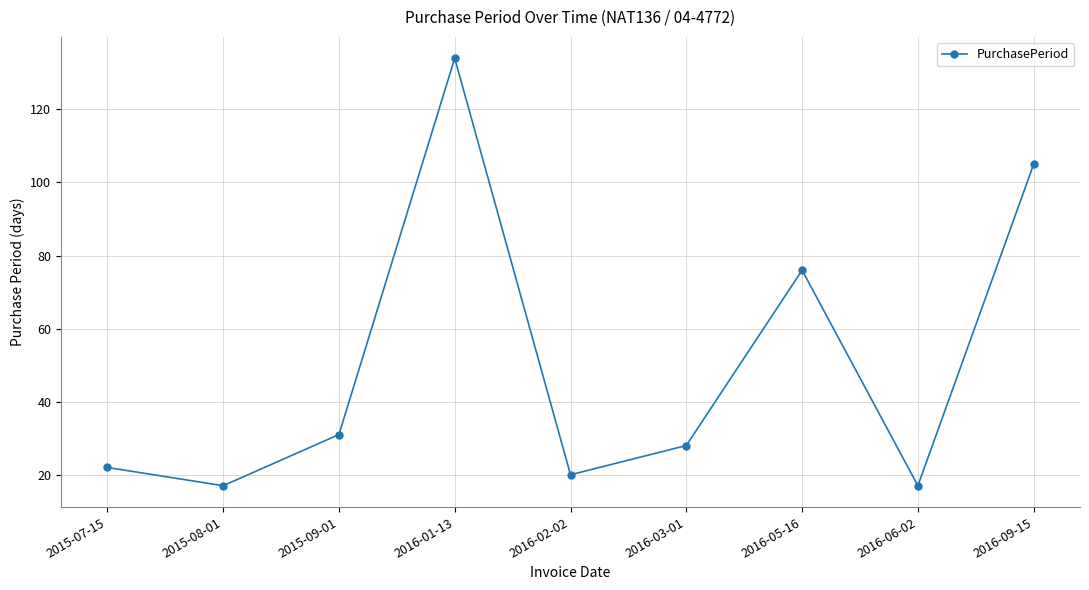

What position from the right is 2015-09-01?

7